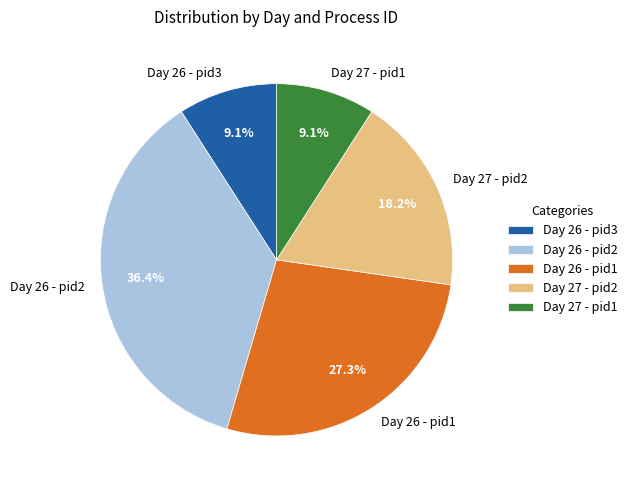

Does Day 26 - pid1 represent more than half of the total?

No